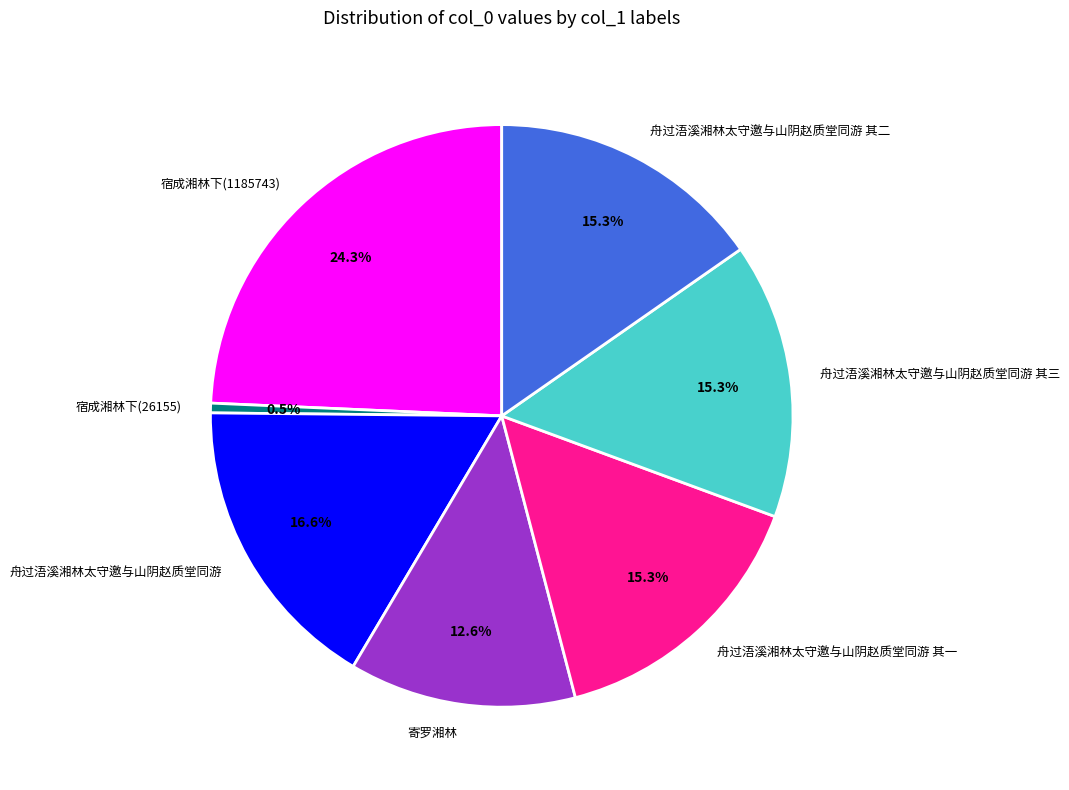

How many slices are in this pie chart?

7